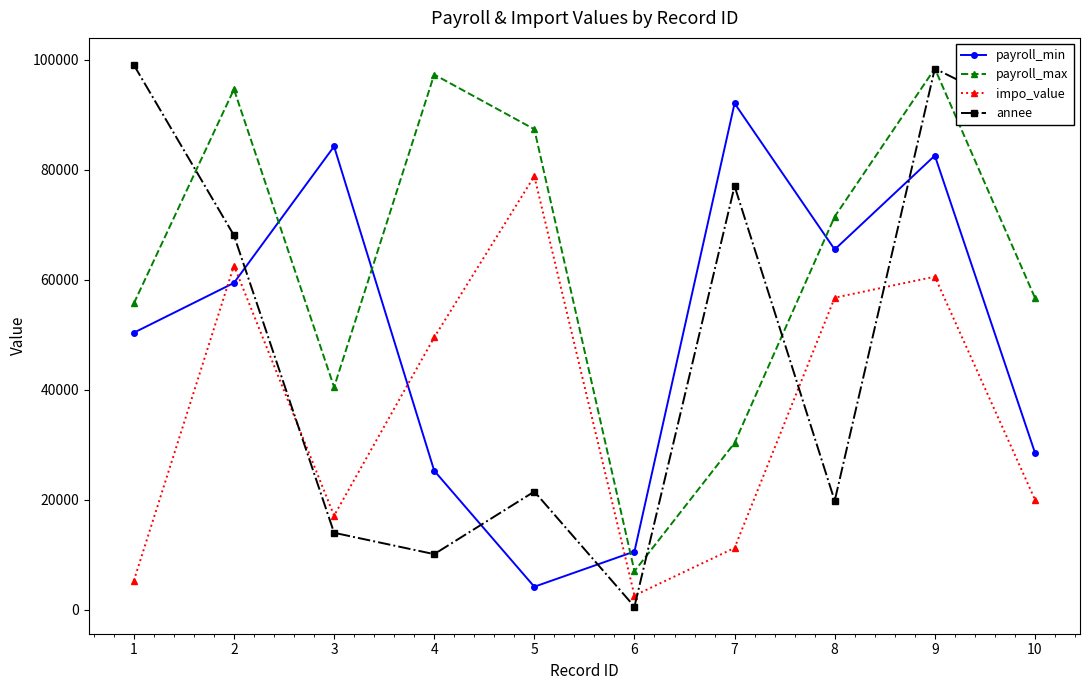

Rank the series at 7 from highest to lowest value.

payroll_min, annee, payroll_max, impo_value